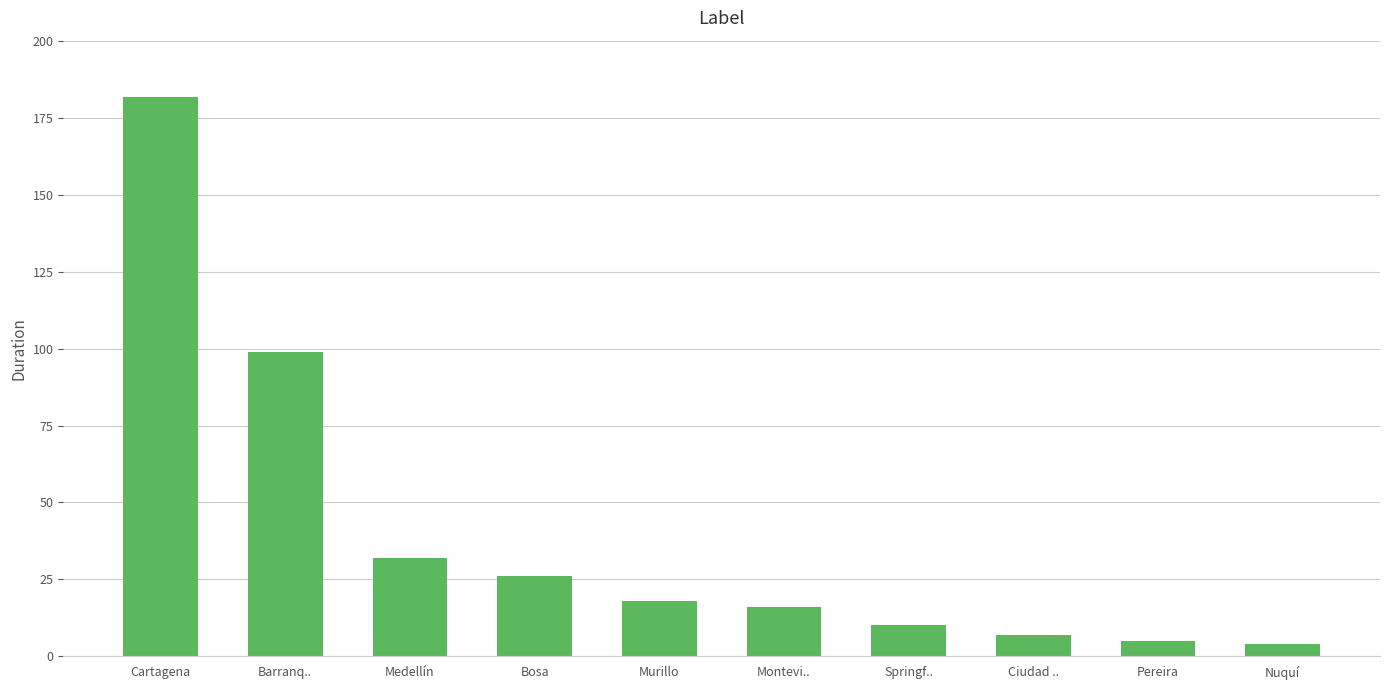

Reading left to right, what are all the values shown in this chart?

182	99	32	26	18	16	10	7	5	4